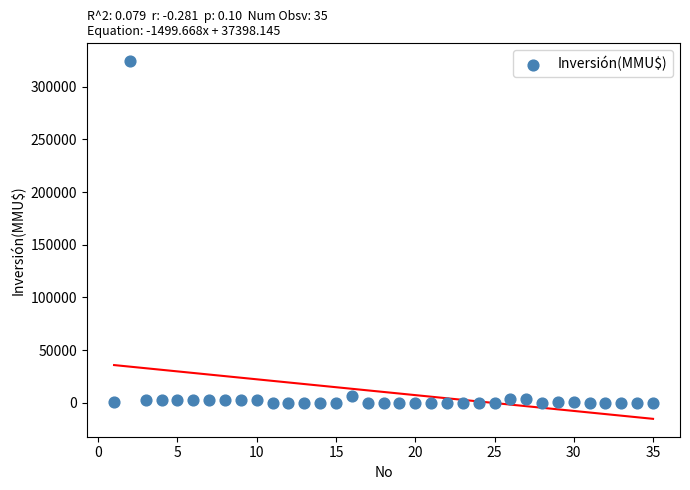

What is the range of X values (max minus min)?

34